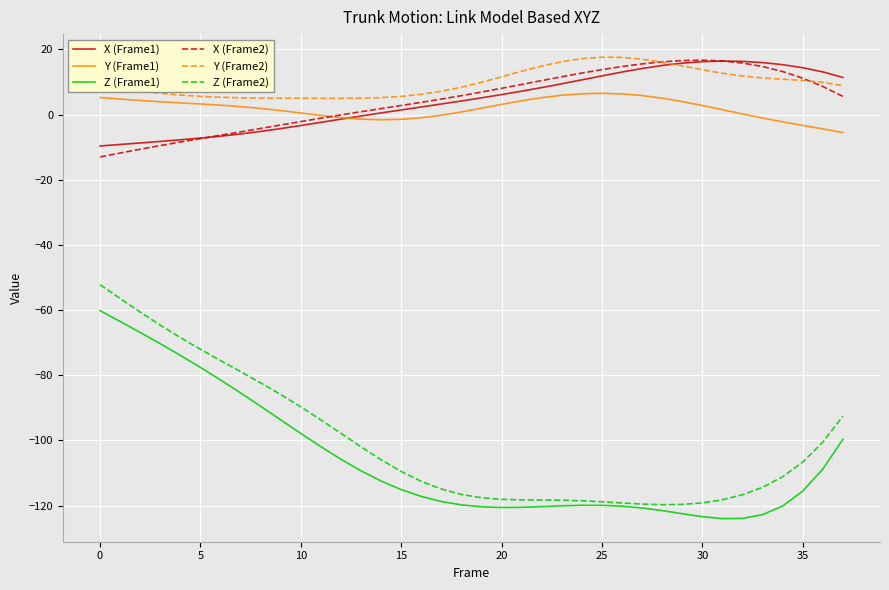

Which series has the largest total across all categories?

Y (Frame2)